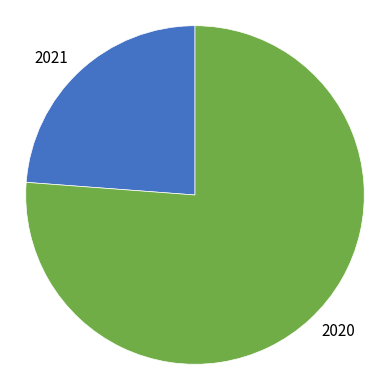

The 2021 slice represents 35% of the pie. True or false?

False